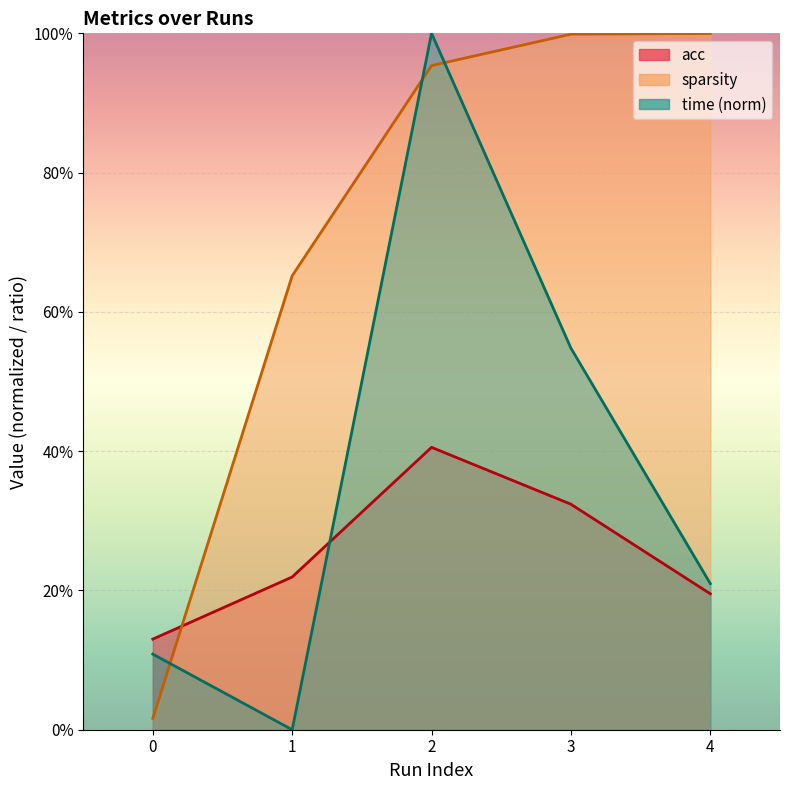

Which series has the largest total across all categories?

sparsity